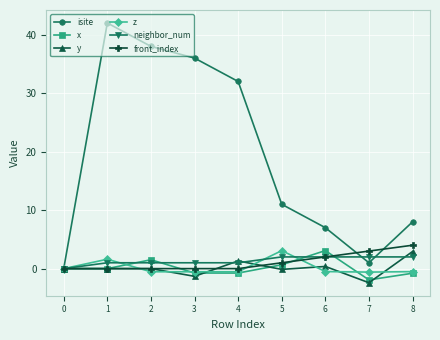

At which category does z reach its first local peak?

1